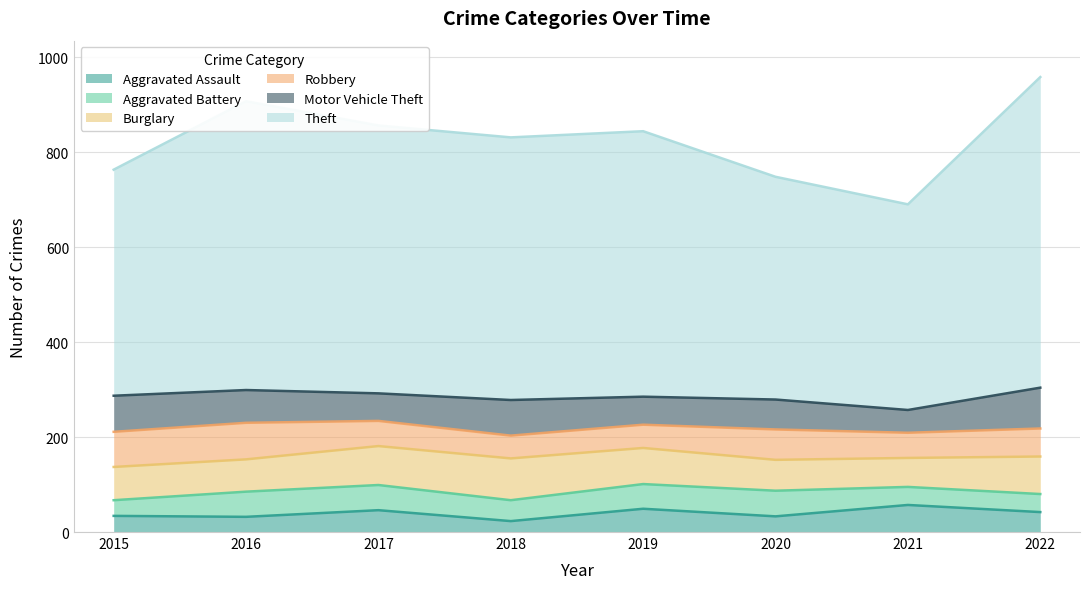

Which series has the largest total across all categories?

Theft